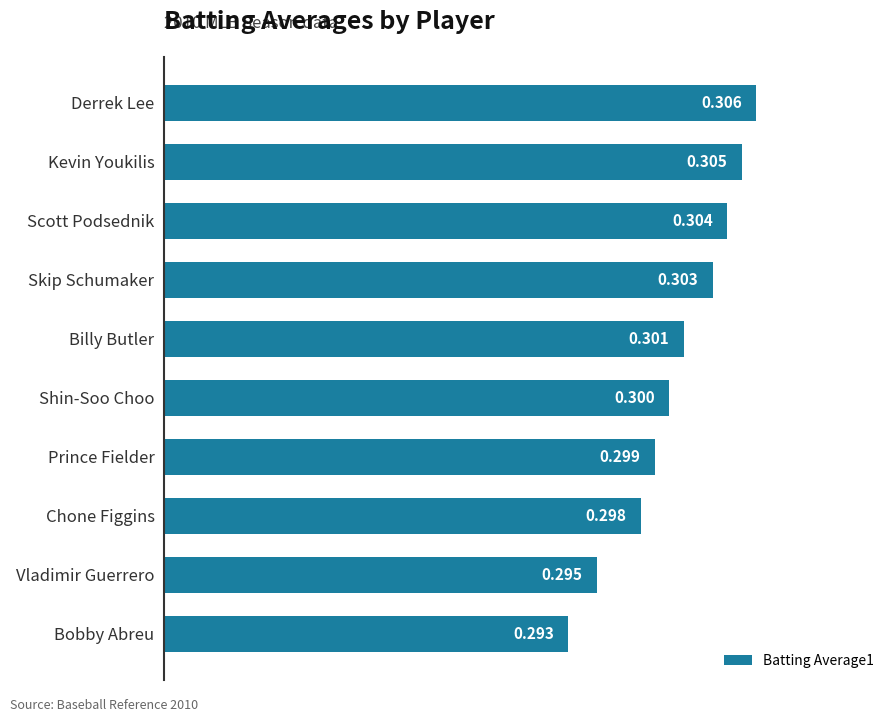

At which category does the chart reach its peak across all series?

Derrek Lee